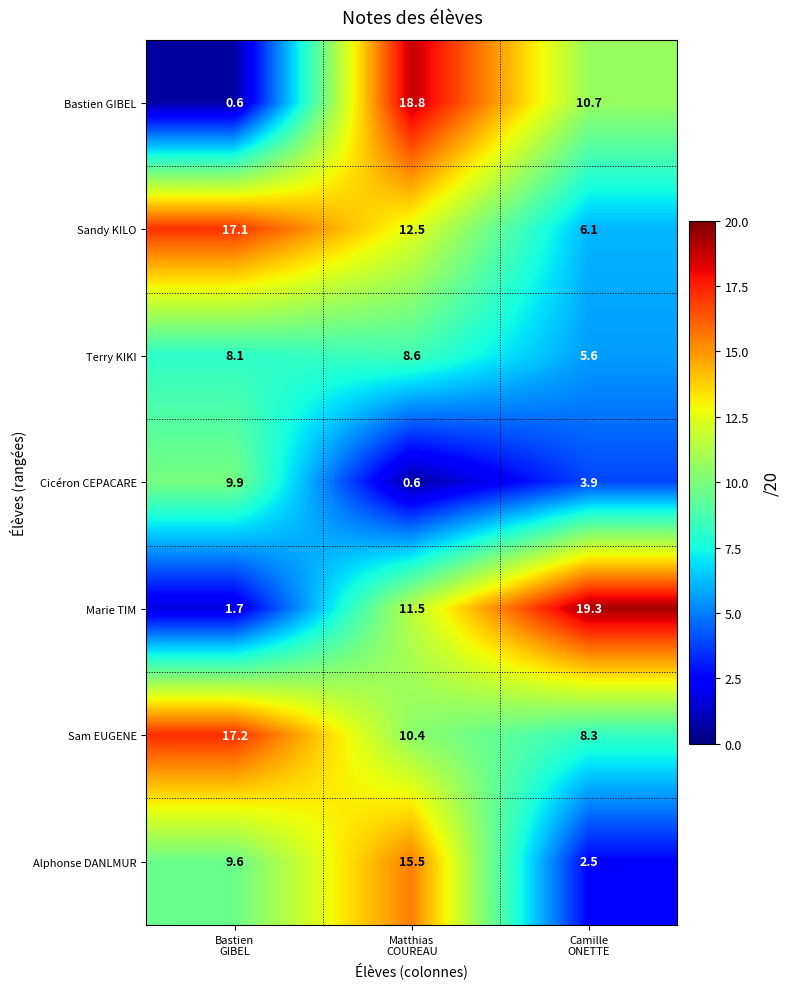

What is the difference between the highest and lowest values at Bastien
GIBEL?

16.6